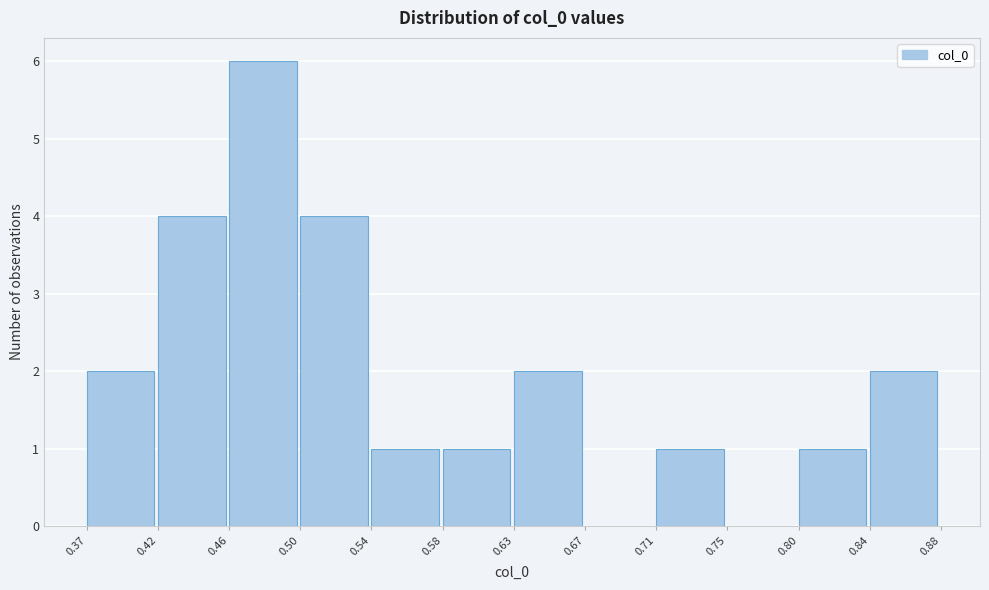

How tall is the bar that spans 0.71 to 0.75 on the x-axis? The values are not printed on the chart, so give them approximately, as read against the axis.

1